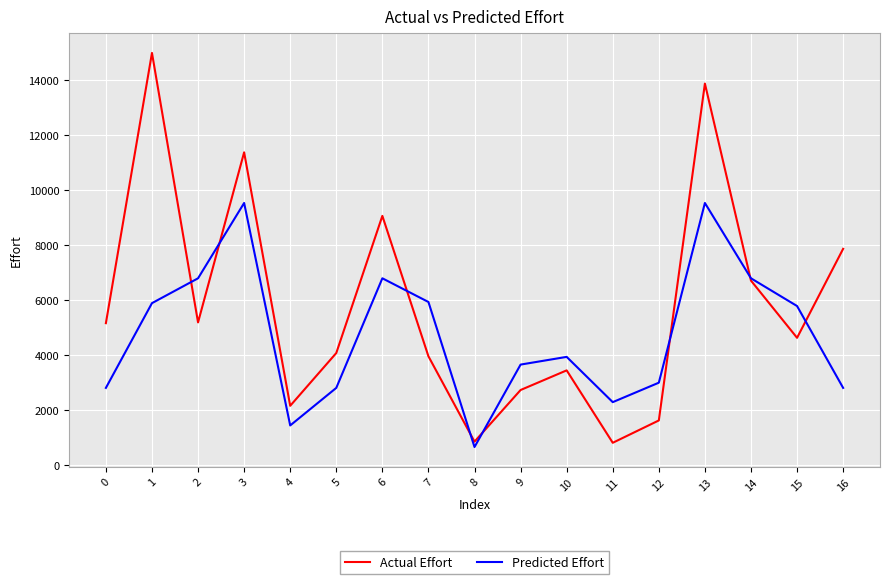

Does the chart have visible grid lines?

Yes